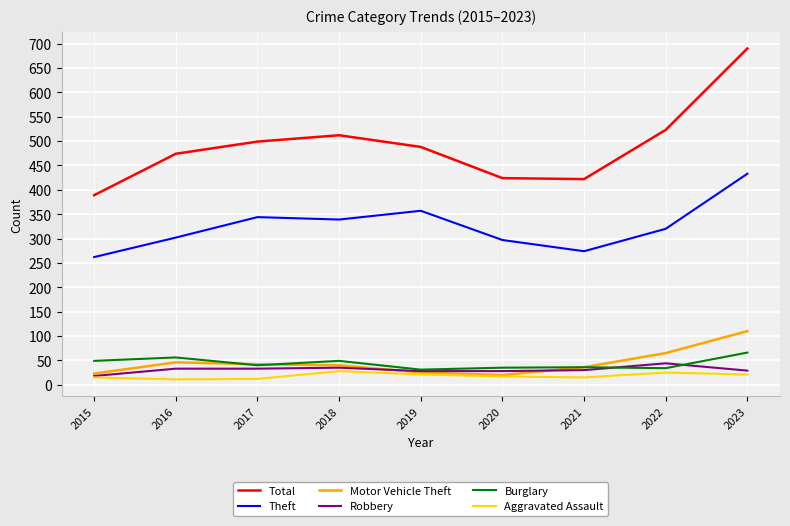

True or false: Robbery and Theft intersect in this chart.

False